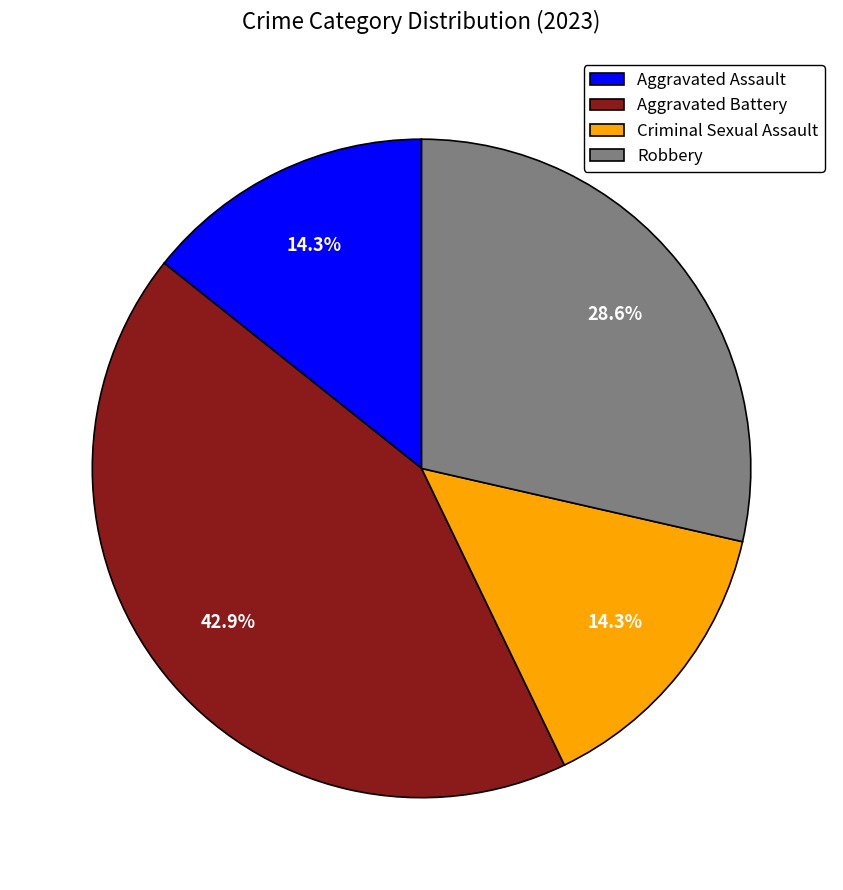

To the nearest percent, what percentage of the pie is Robbery?

29%